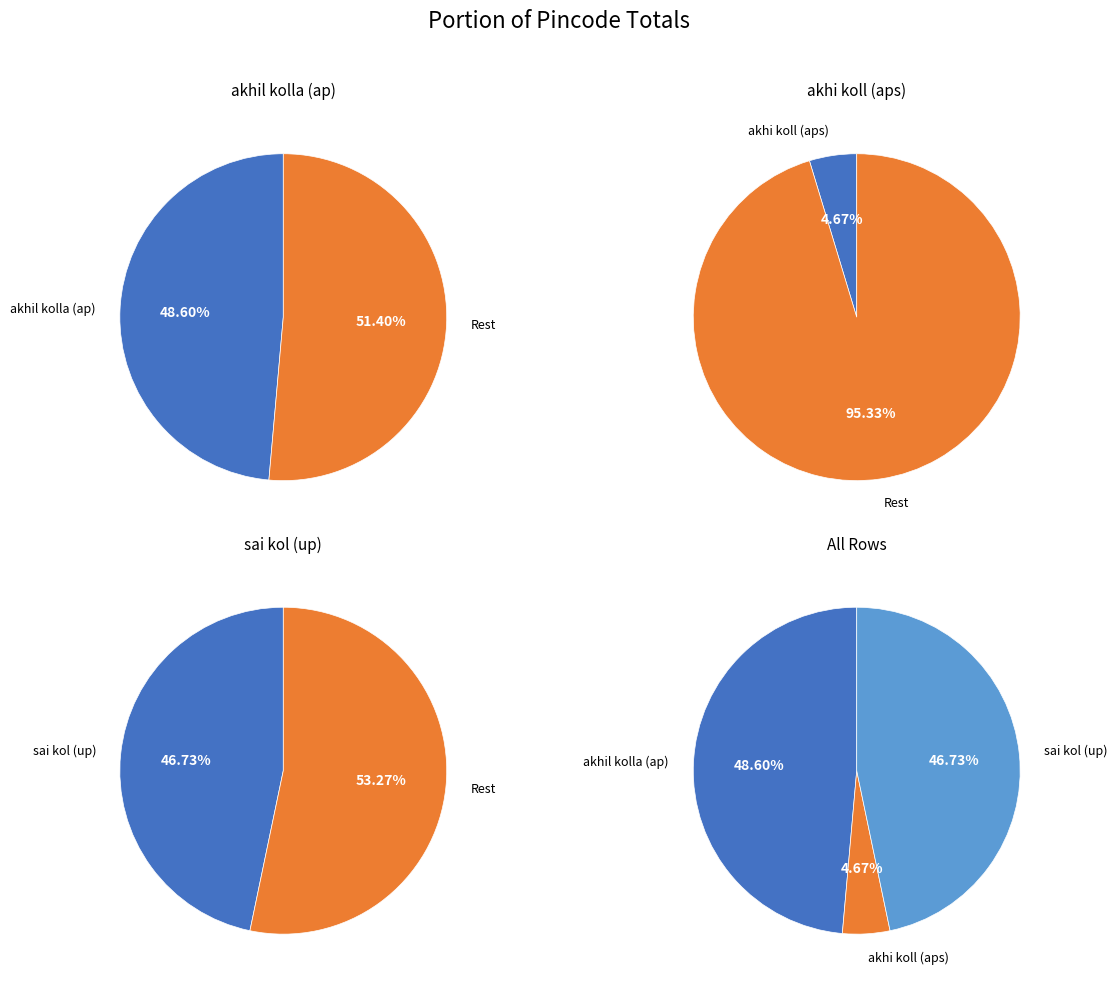

How many slices are in this pie chart?

3